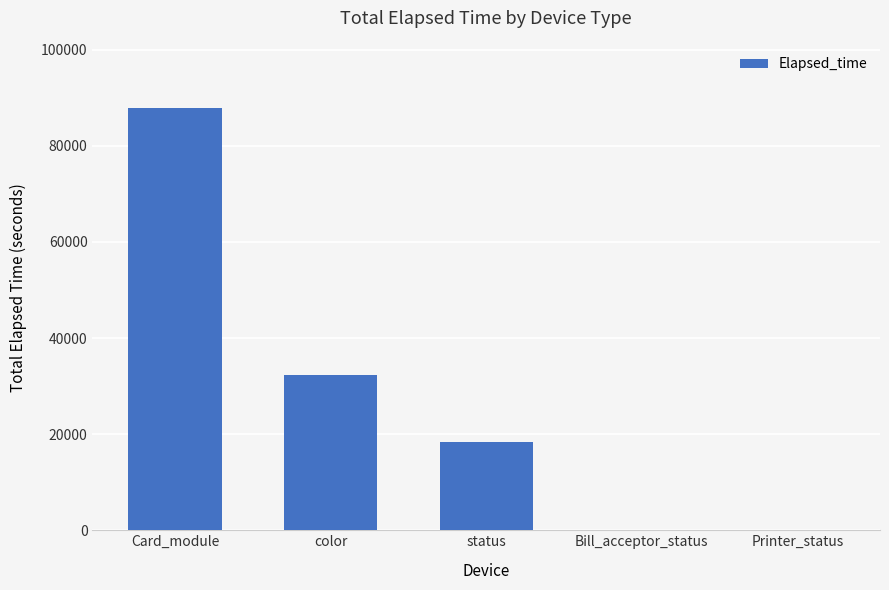

Which label corresponds to the largest value in the chart?

Card_module